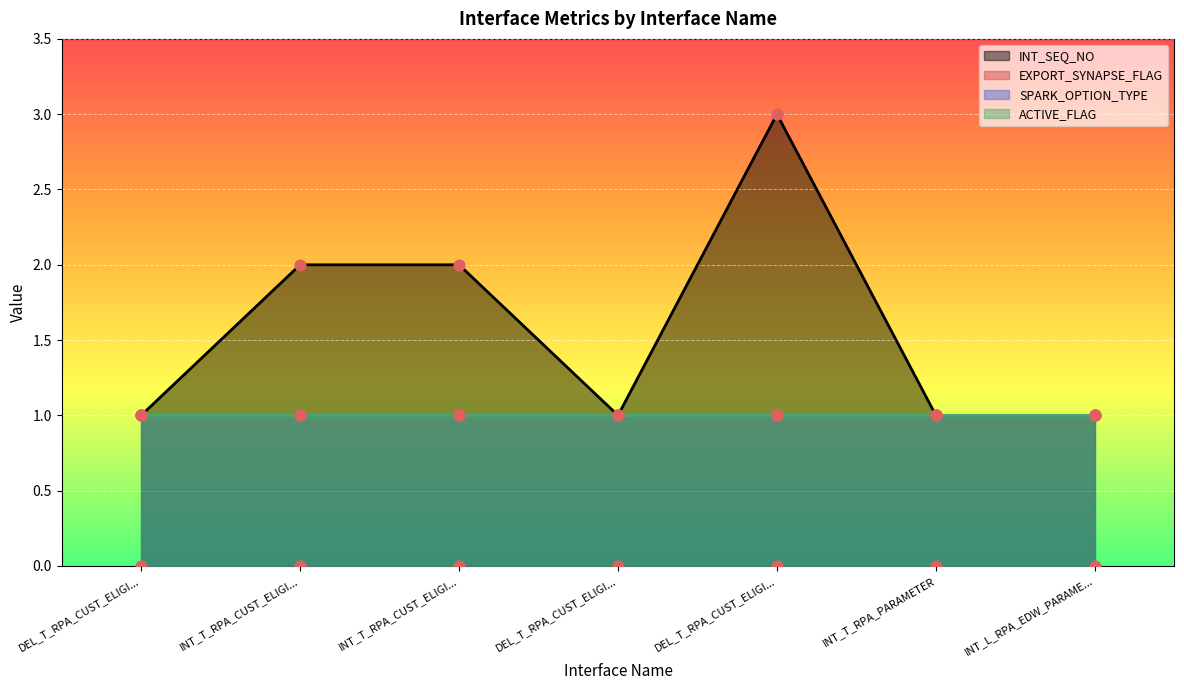

At how many categories does at least one series exceed 0?

7